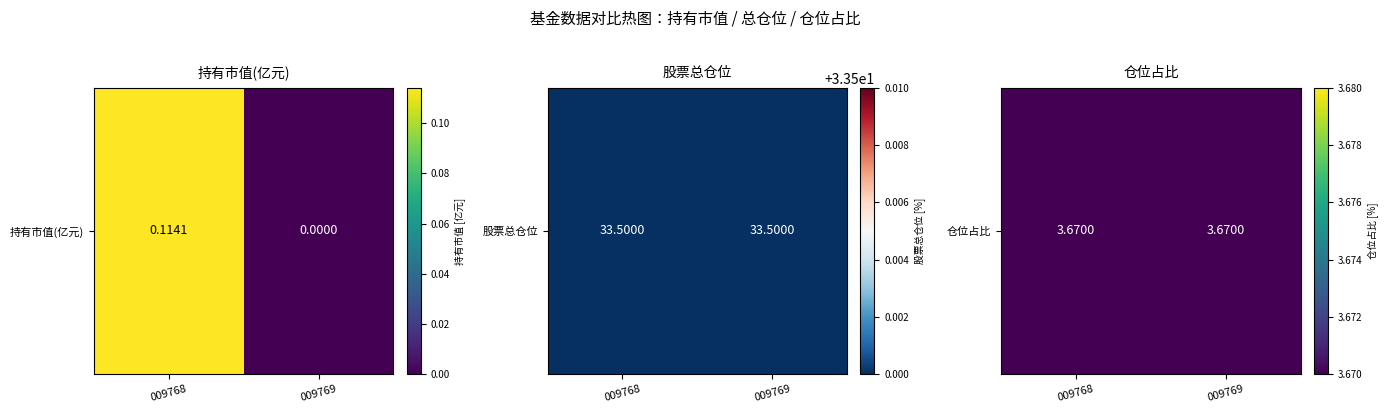

Which series has the largest range (max minus min)?

持有市值(亿元)